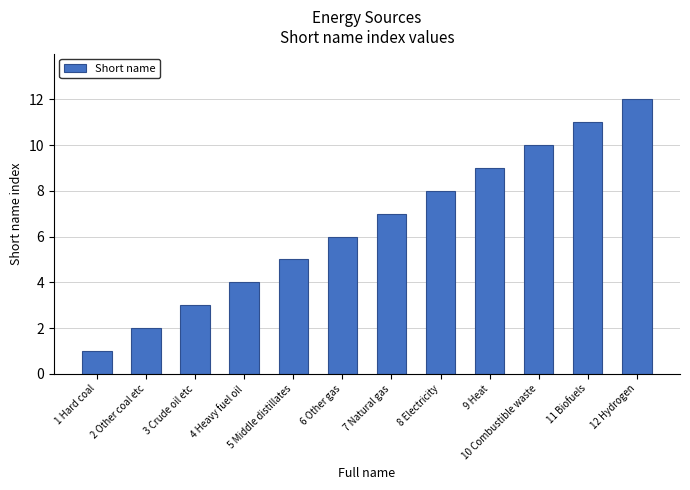

Which label corresponds to the largest value in the chart?

12 Hydrogen